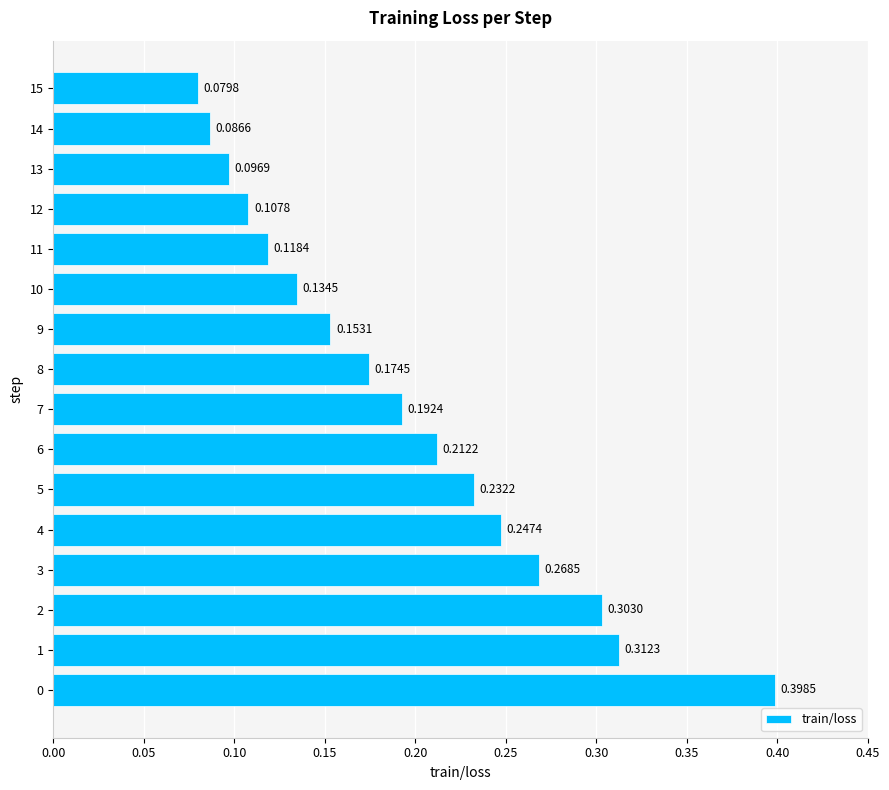

Rank the categories by value from lowest to highest.

15, 14, 13, 12, 11, 10, 9, 8, 7, 6, 5, 4, 3, 2, 1, 0